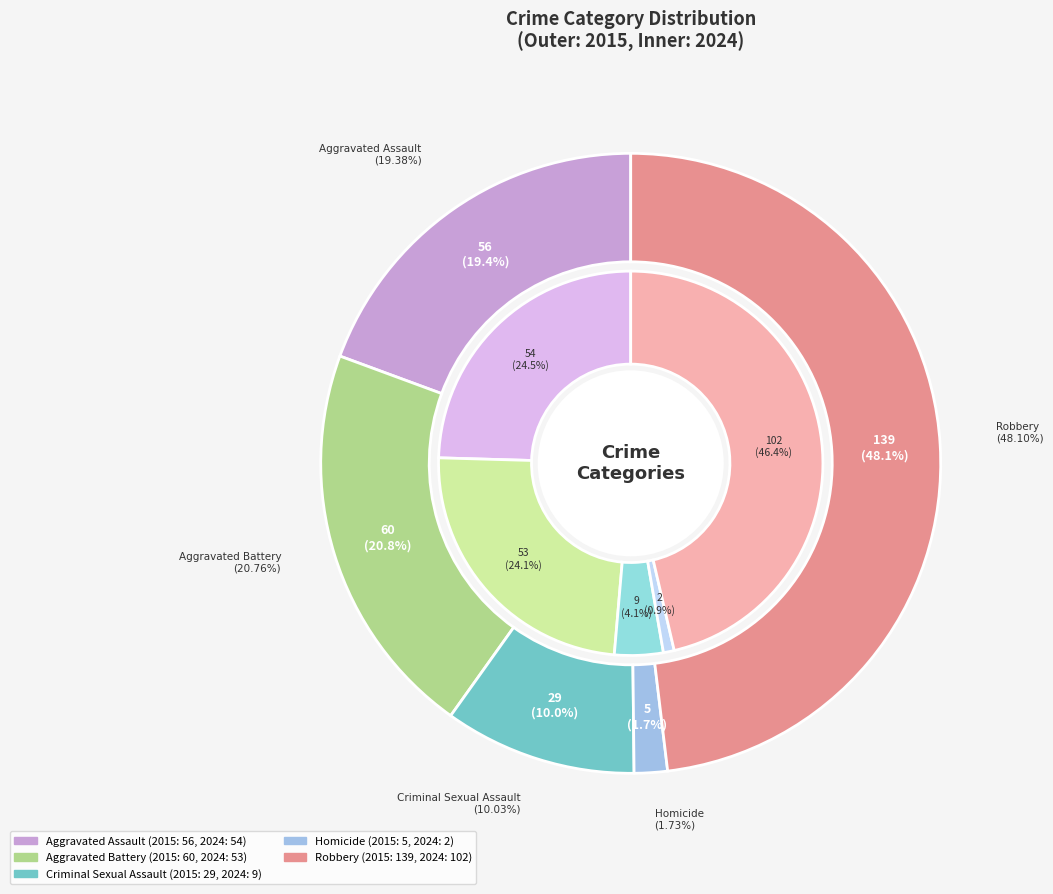

Which series changed the most between Aggravated Battery and Robbery?

2015